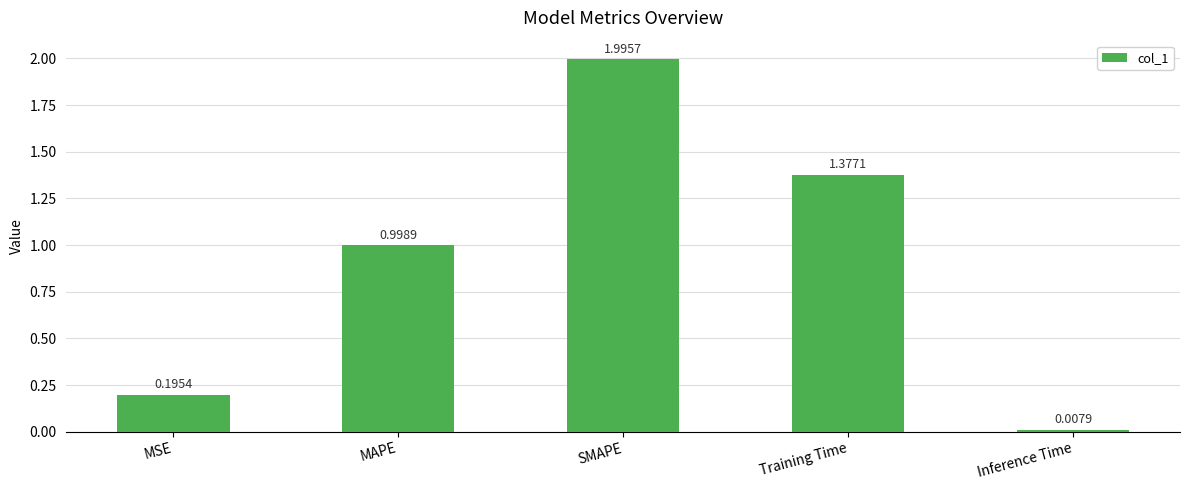

Rank the categories by value from lowest to highest.

Inference Time, MSE, MAPE, Training Time, SMAPE